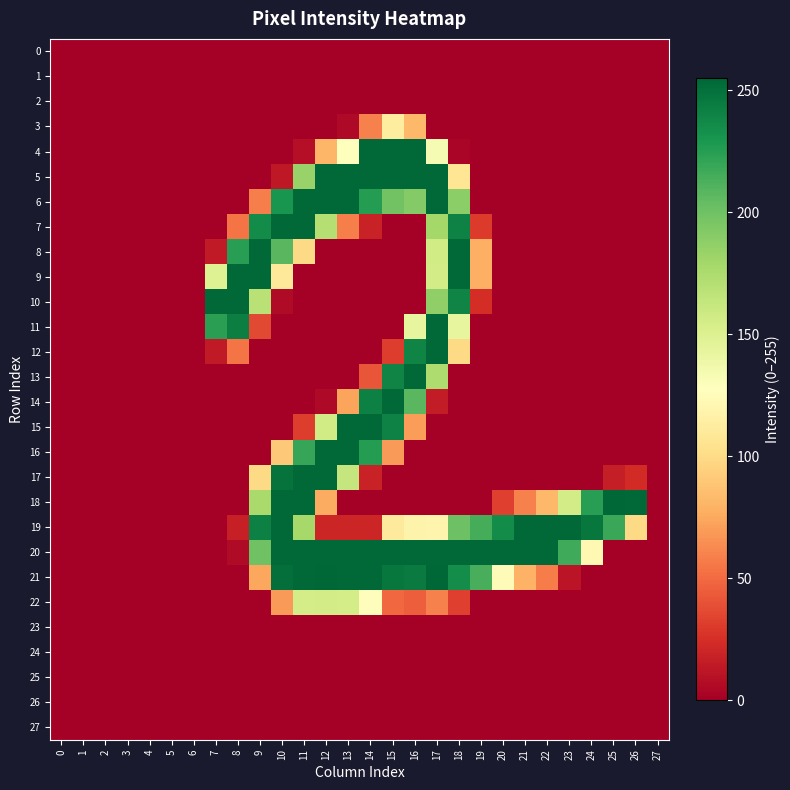

At how many categories does at least one series exceed 240?

20